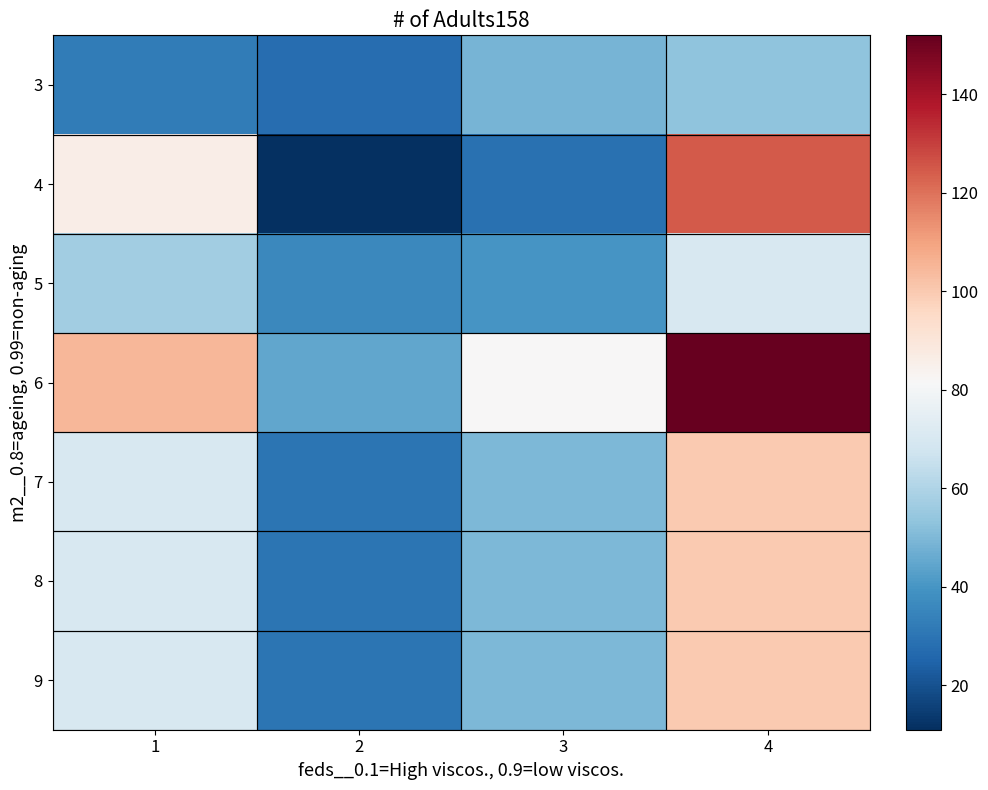

Which series has the largest total across all categories?

6